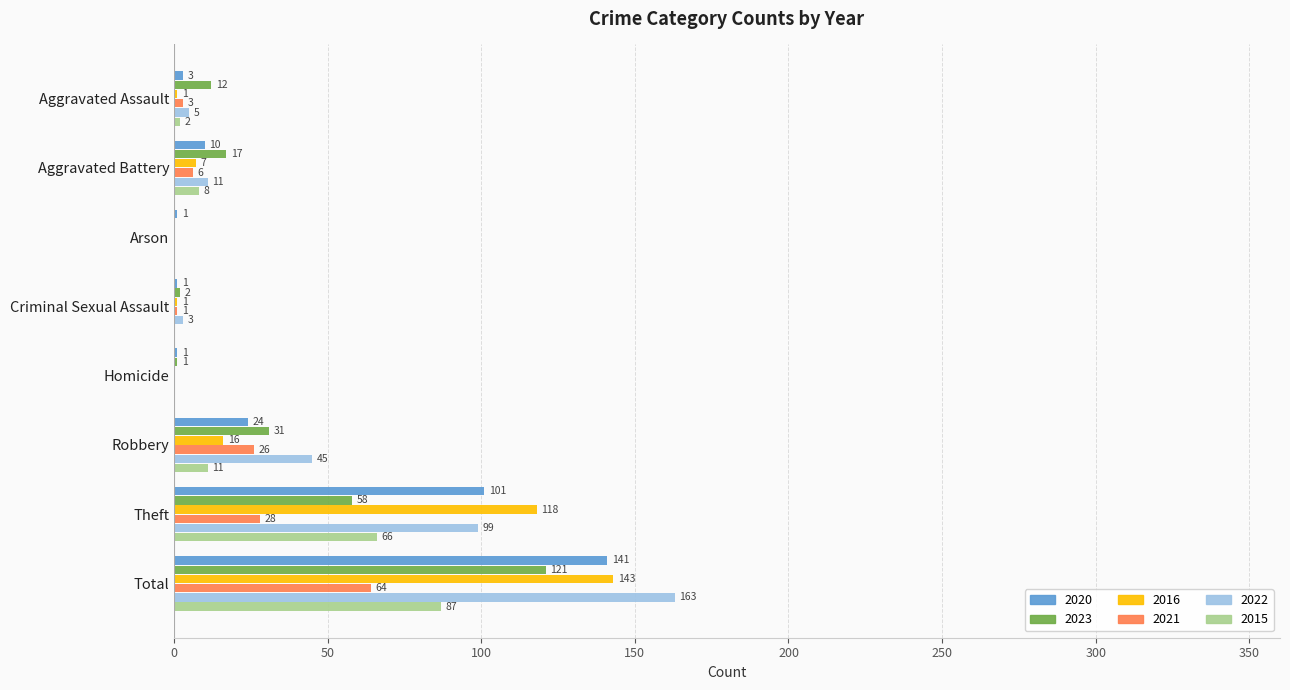

At which category is the sum across all series the highest?

Total